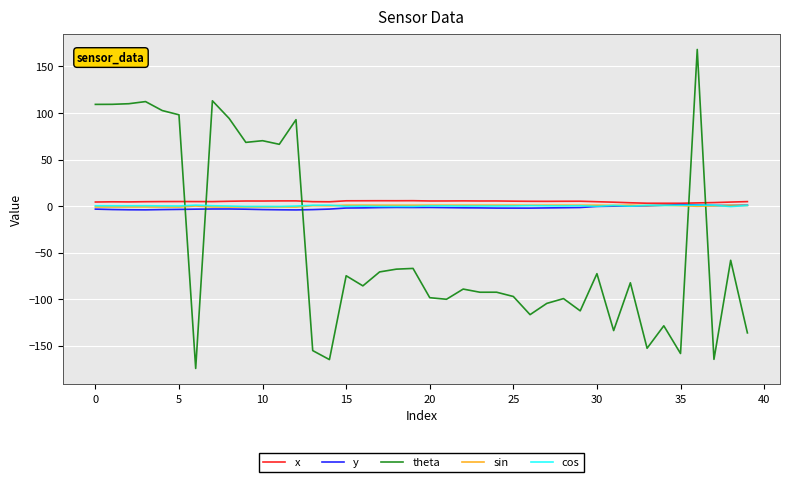

What is the difference between the maximum and minimum values in the cos series?

1.5